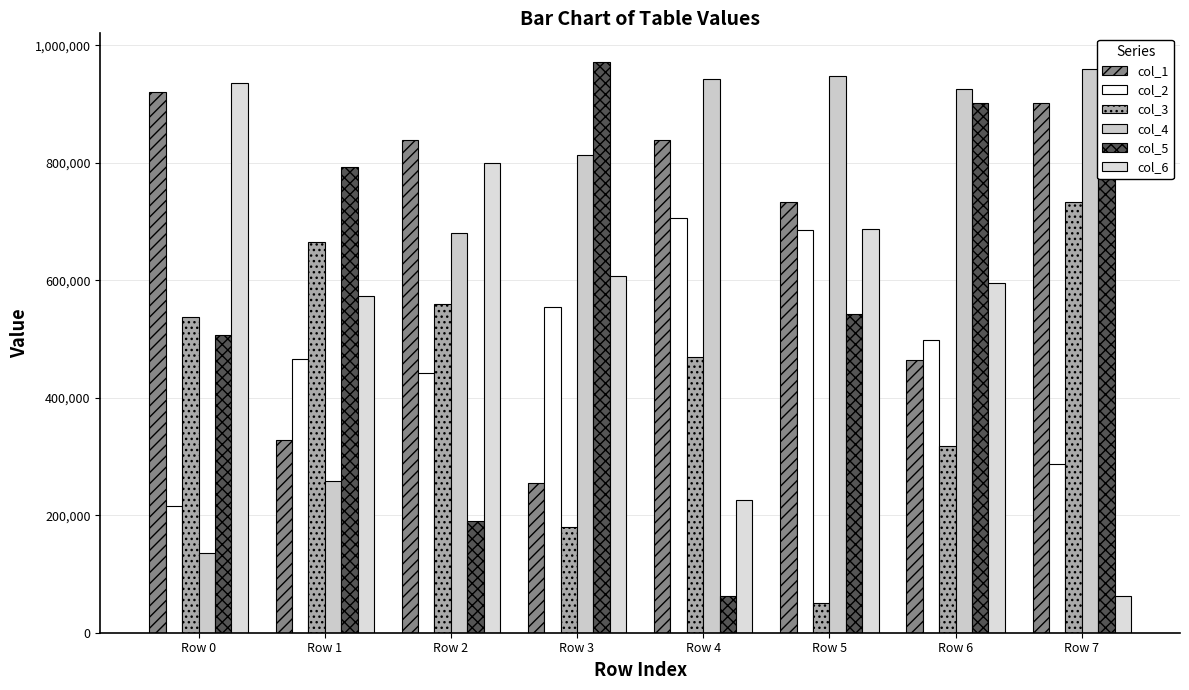

Which series has the largest total across all categories?

col_4